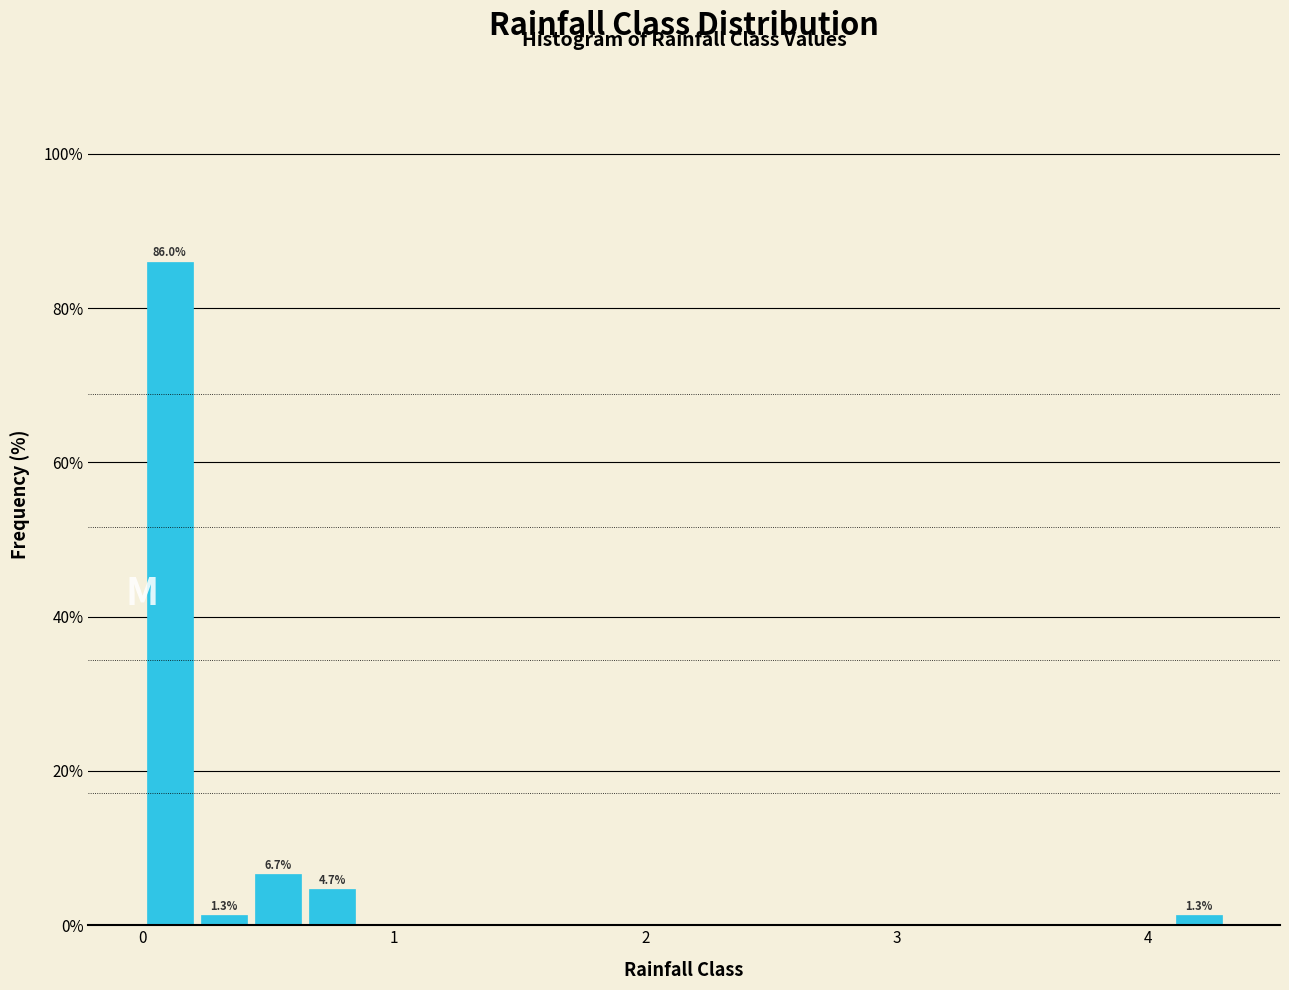

Around what value on the x-axis is the tallest bar? Give the approximate position of its centre, as read against the axis.

0.1